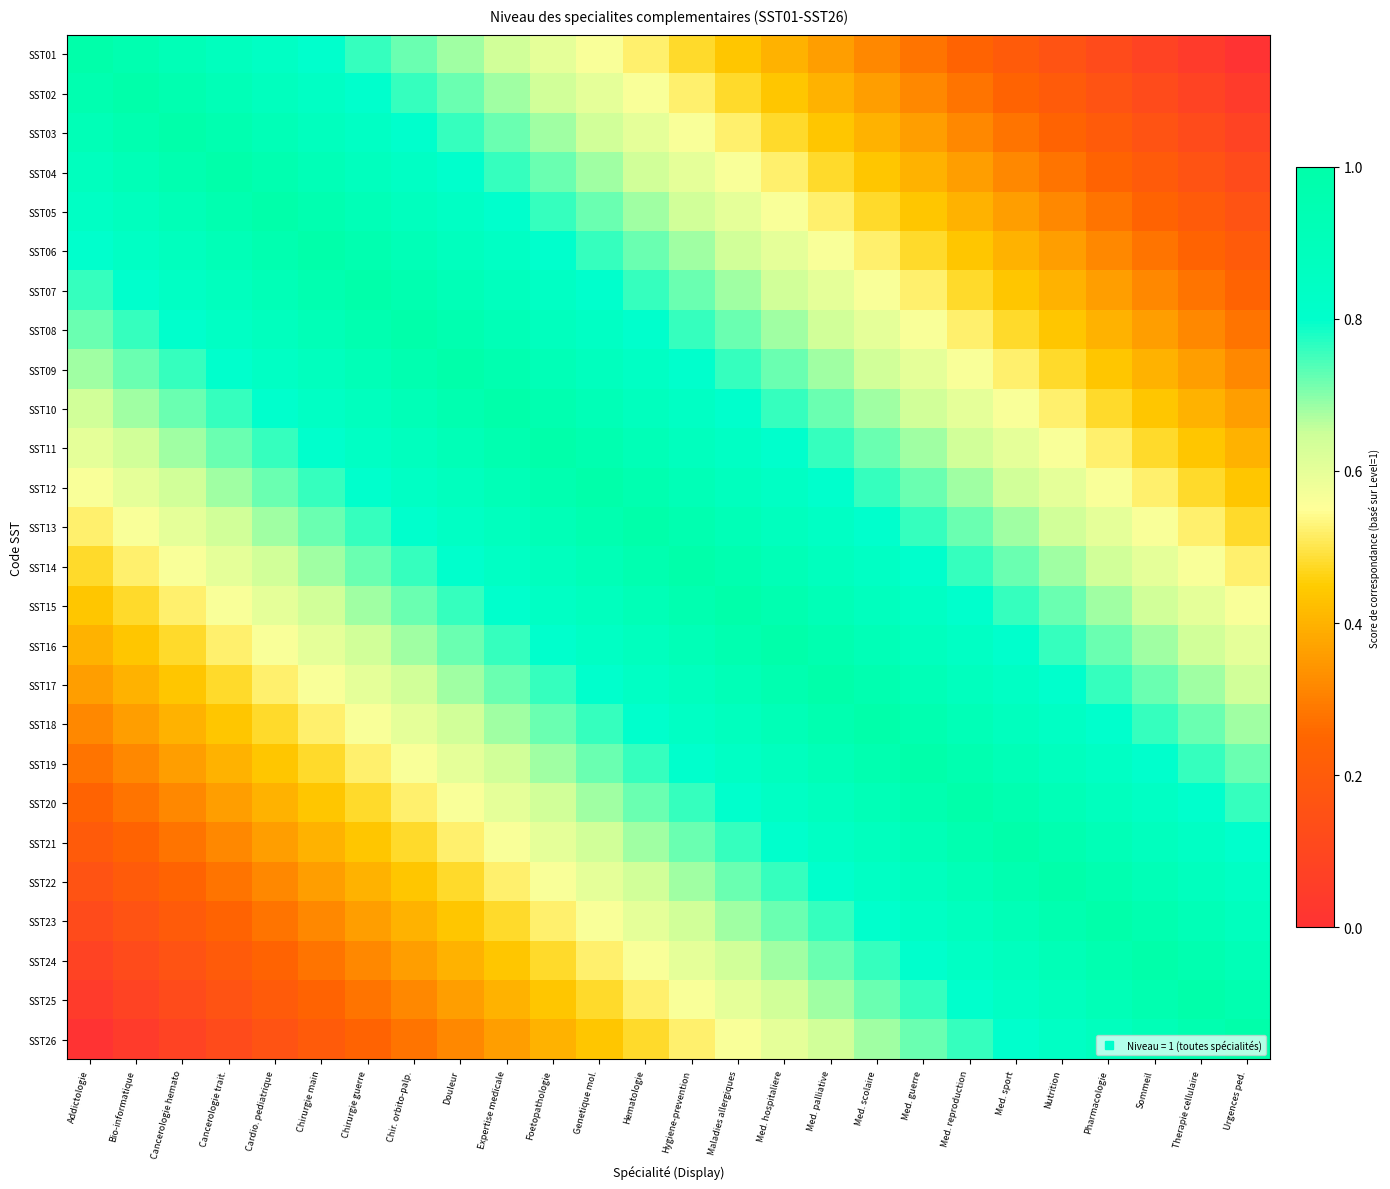

At which category is the sum across all series the highest?

Hematologie